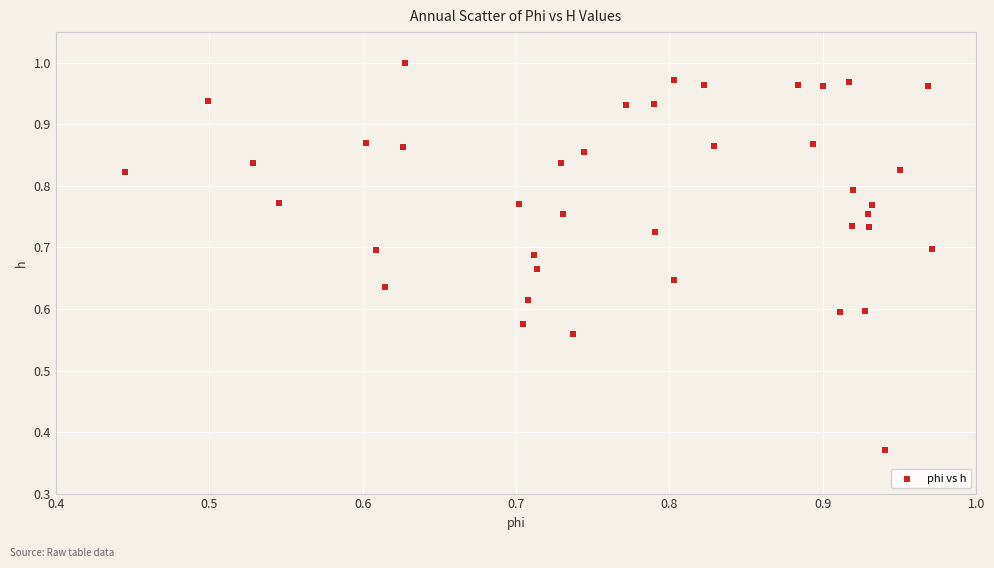

What is the range of X values (max minus min)?

0.5